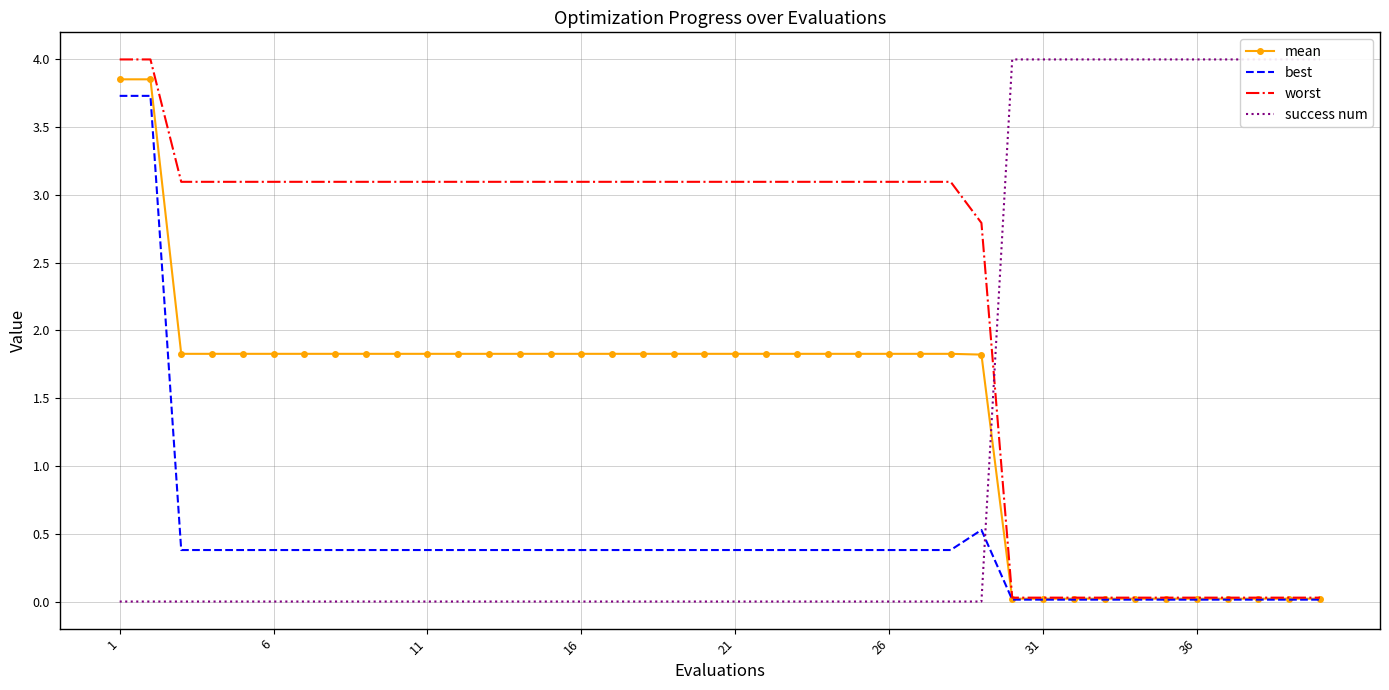

What is the highest value of the worst series?

4.0